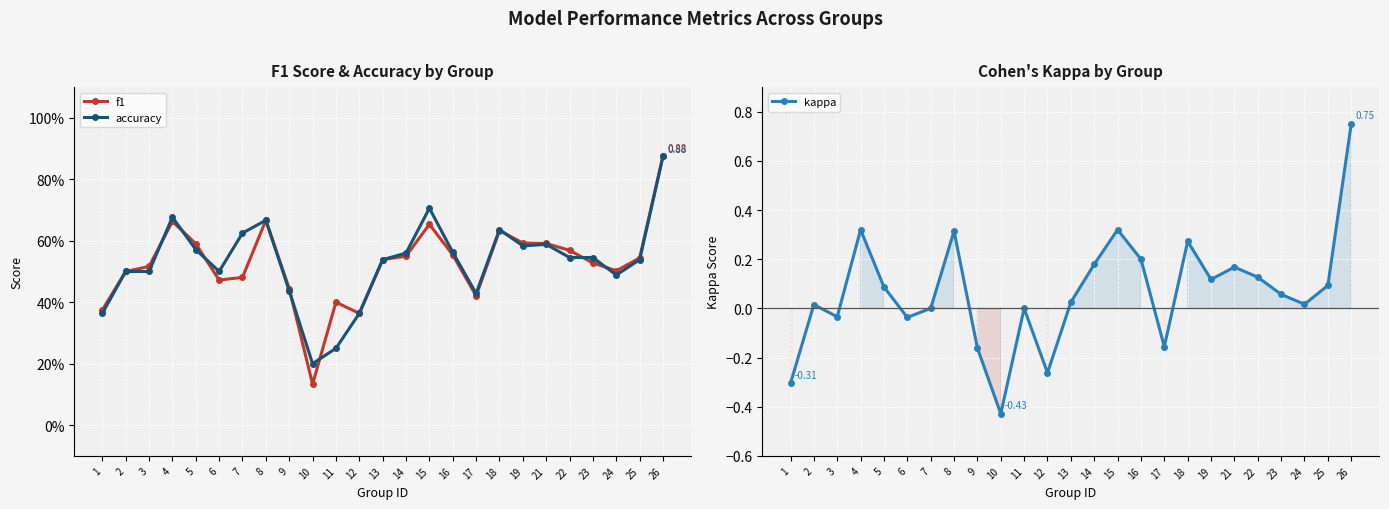

What is the difference between the maximum and minimum values in the accuracy series?

0.7